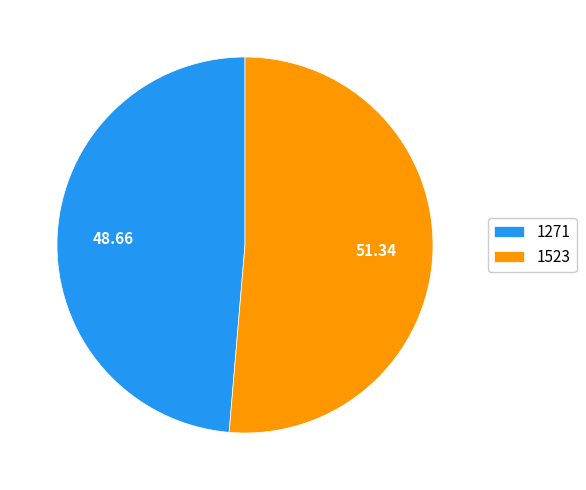

Rank the categories by value from lowest to highest.

1271, 1523